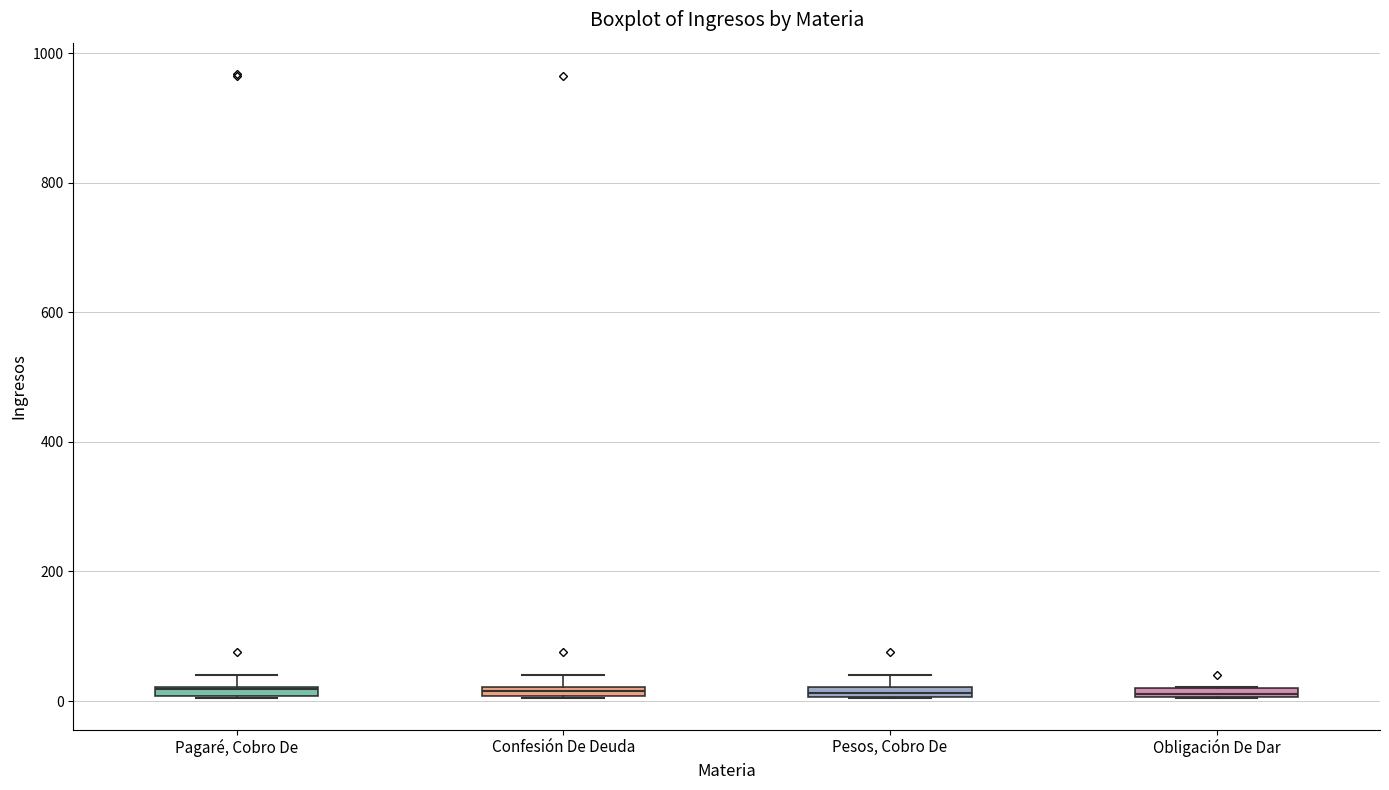

Where is the lower edge of the box for Pesos, Cobro De on the y-axis? The values are not printed on the chart, so give them approximately, as read against the axis.

0